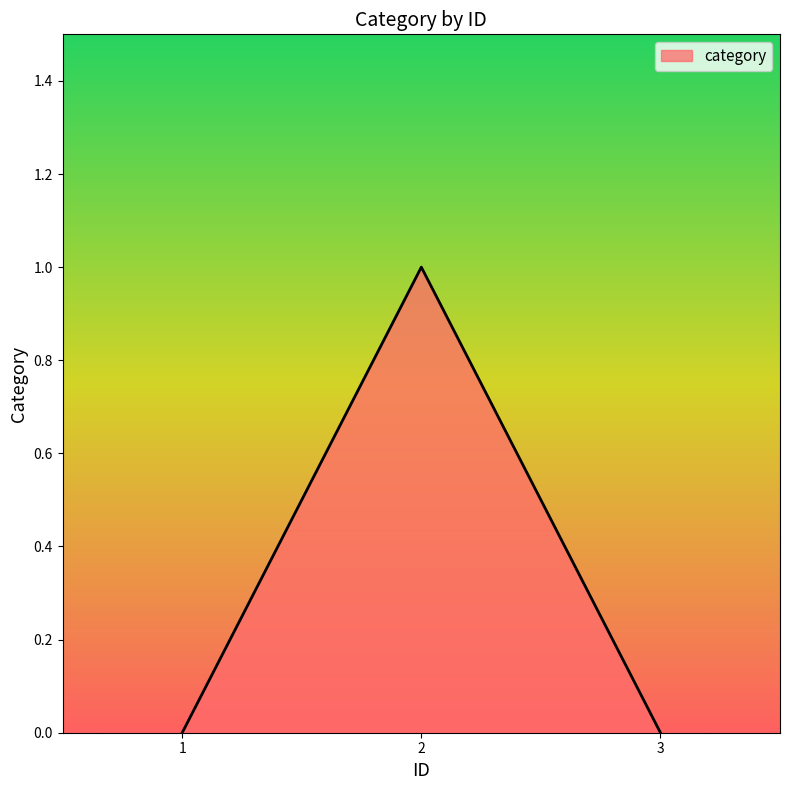

Which has a higher value, 1 or 2?

2